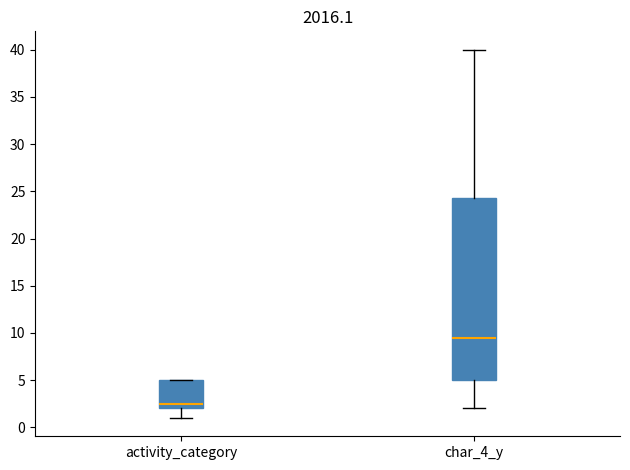

Reading left to right, read every box against the y-axis: the position of its median line, the range the box covers, and the ends of its whiskers. The values are not printed on the chart, so give them approximately, as read against the axis.

activity_category: median 2.5, box 2.0 to 5.0, whiskers 1.0 to 5.0
char_4_y: median 9.5, box 5.0 to 24.5, whiskers 2.0 to 40.0